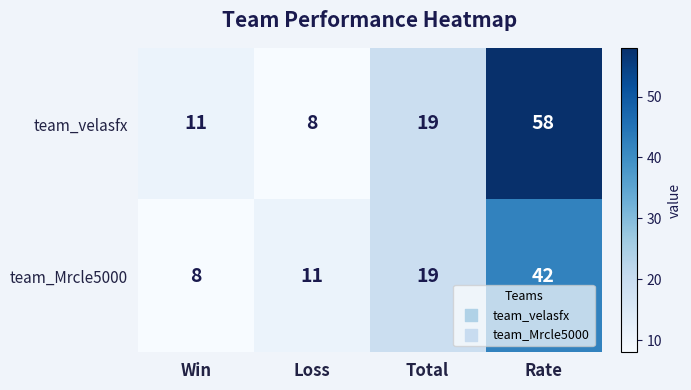

Which series has the largest range (max minus min)?

team_velasfx